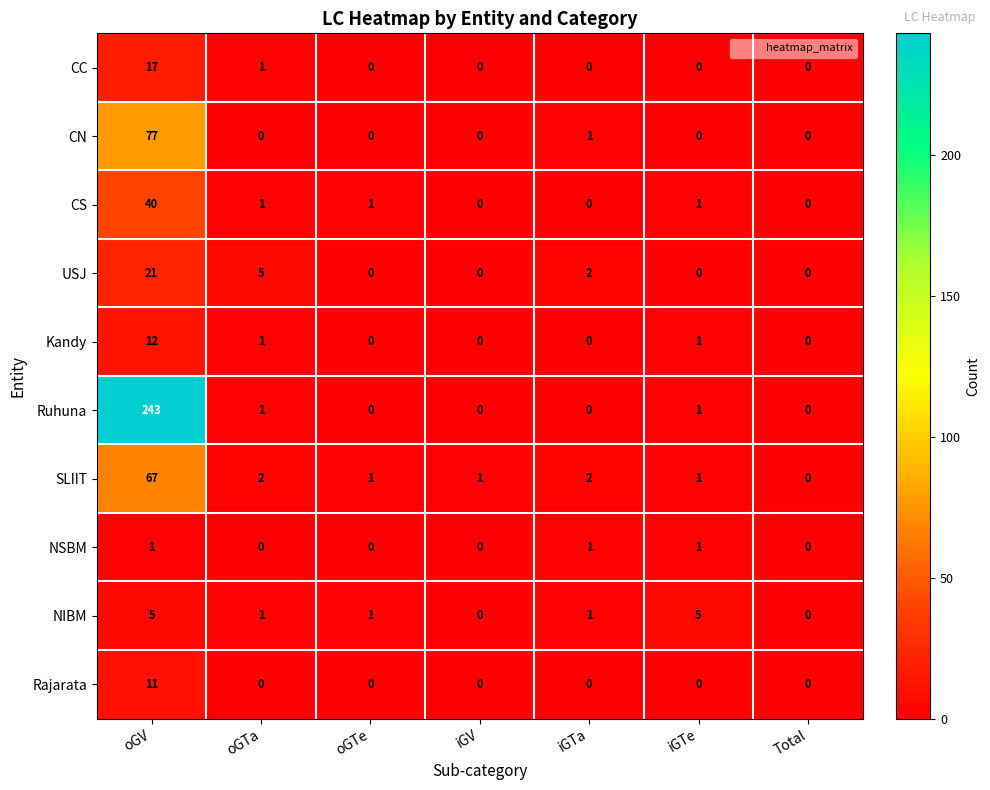

What is the highest value of the SLIIT series?

67